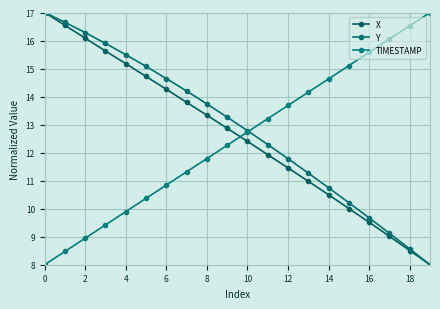

How many intersections are there between TIMESTAMP and Y?

1